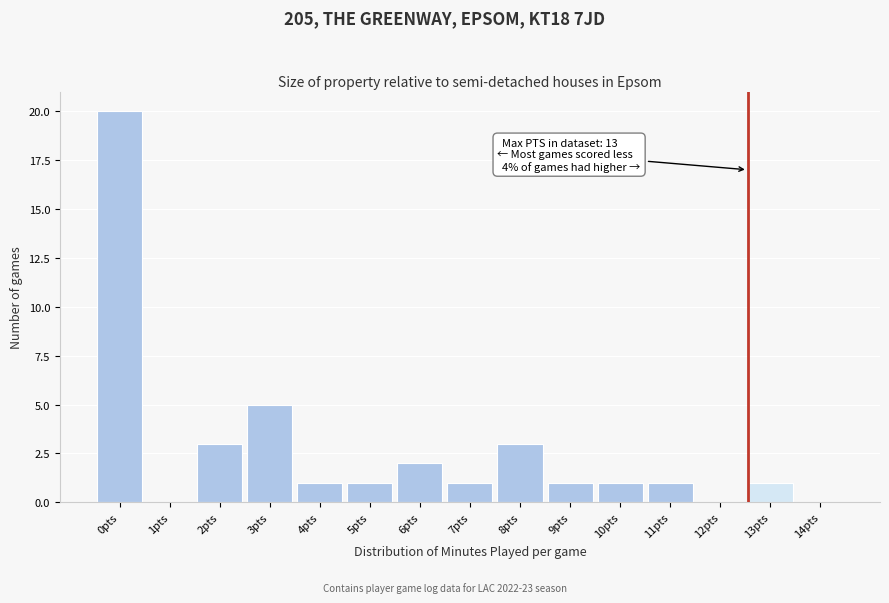

Reading right to left, list all the values displayed in this chart.

14pts=0	13pts=1	12pts=0	11pts=1	10pts=1	9pts=1	8pts=3	7pts=1	6pts=2	5pts=1	4pts=1	3pts=5	2pts=3	1pts=0	0pts=20